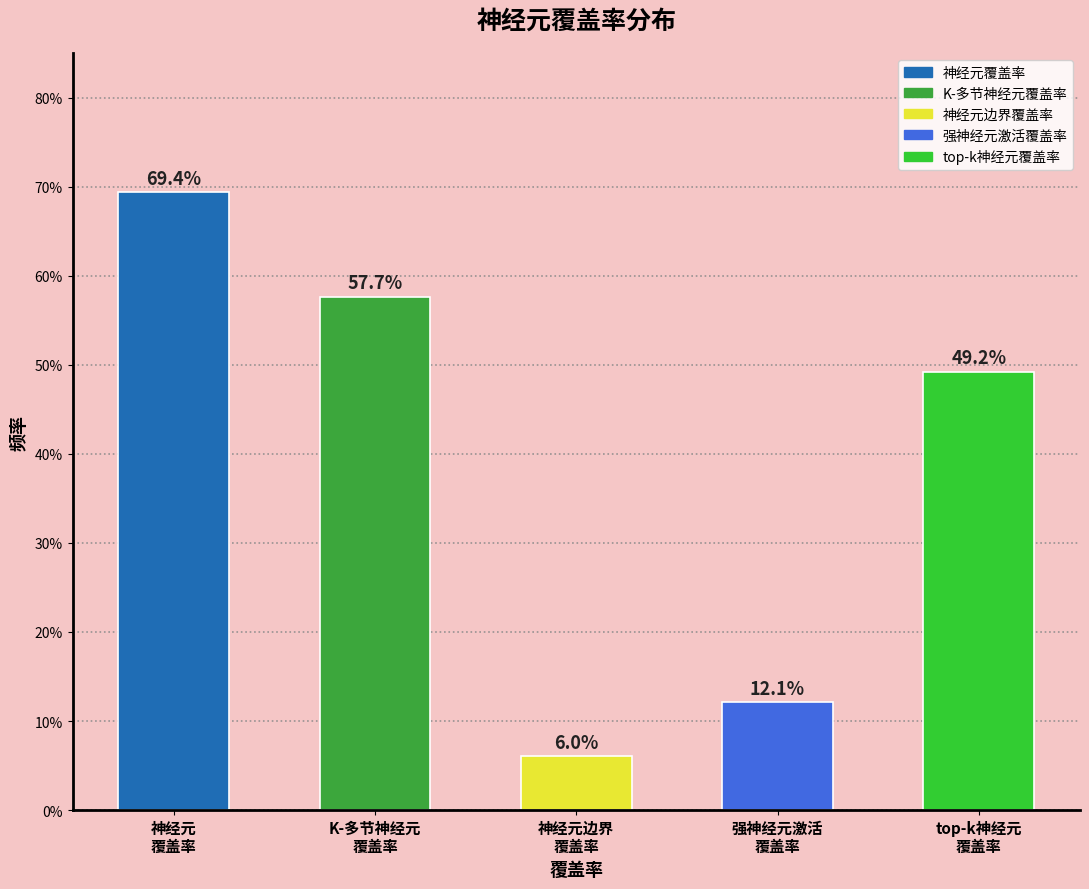

Does the chart contain any negative values?

No